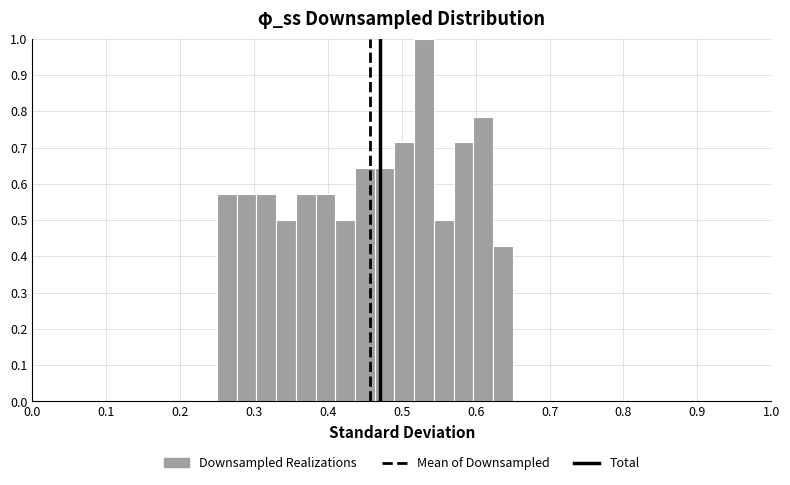

Read against the x-axis, roughly where is the centre of the tallest bar?

0.53